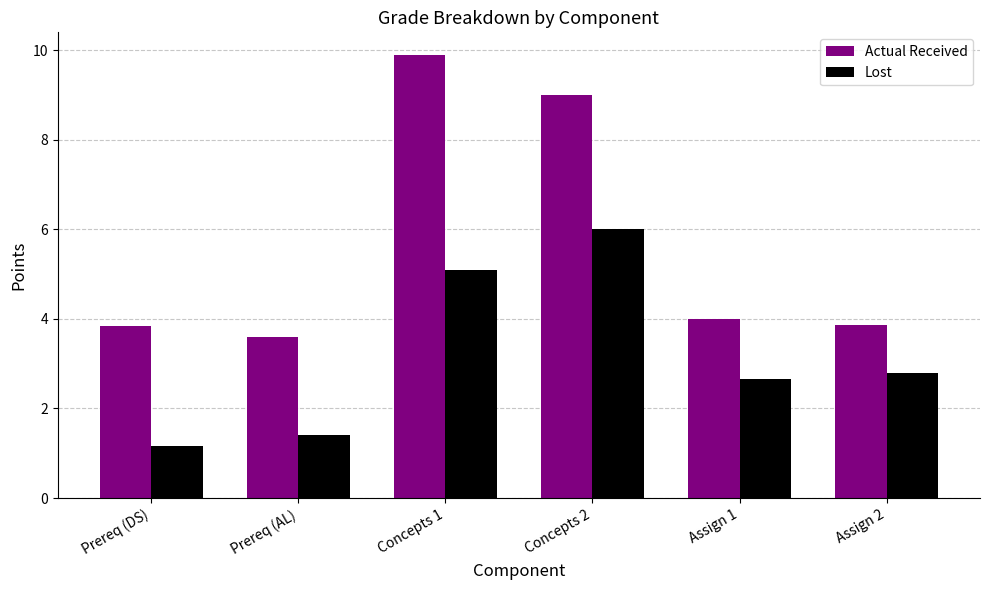

Which label corresponds to the smallest value in the chart?

Prereq (DS)